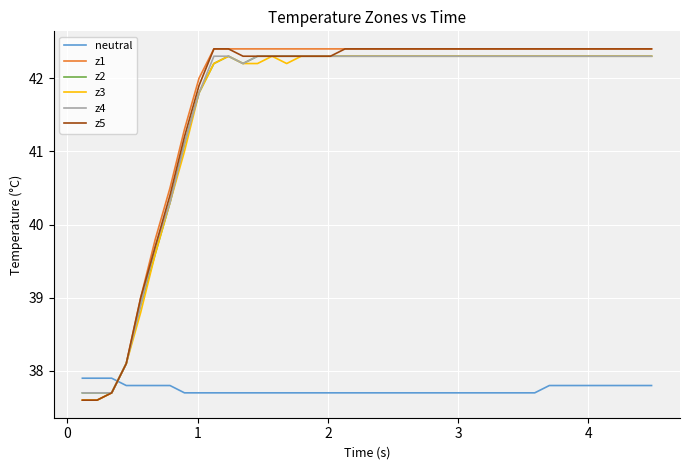

What is the highest value of the z2 series?

42.3